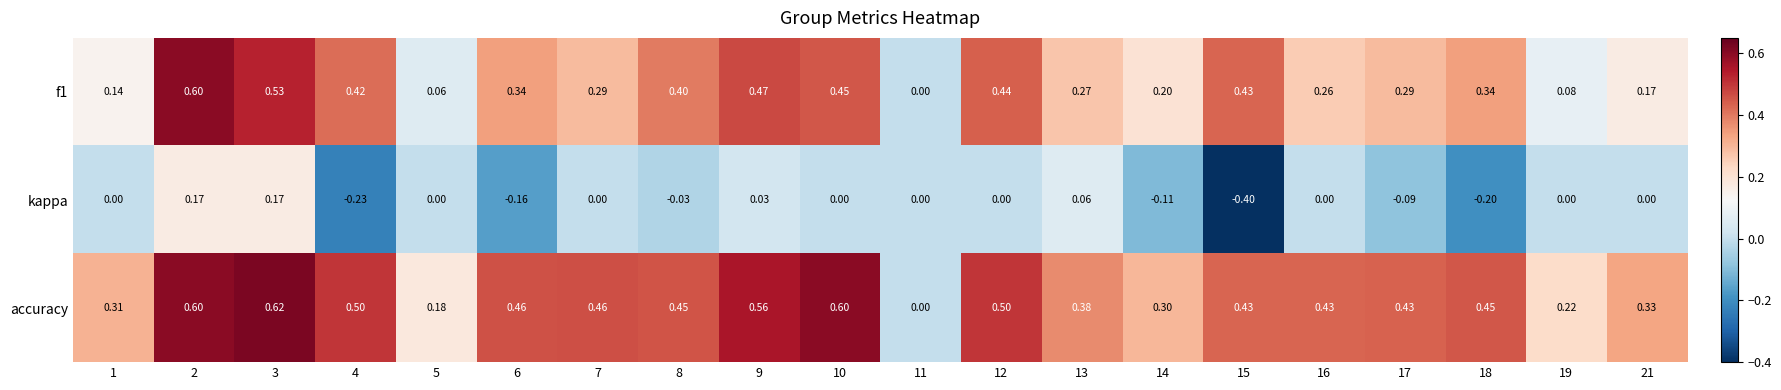

Which series has the largest total across all categories?

accuracy